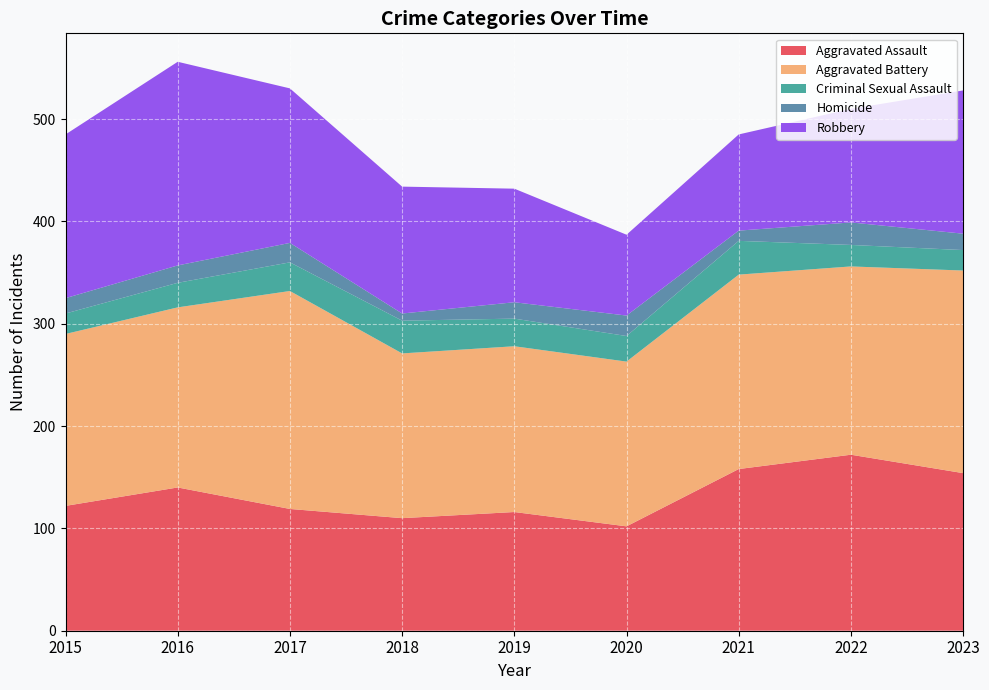

Reading left to right, what are all the values shown in this chart?

Aggravated Assault: 2015=122	2016=140	2017=119	2018=110	2019=116	2020=102	2021=158	2022=172	2023=154
Aggravated Battery: 2015=168	2016=176	2017=213	2018=161	2019=162	2020=161	2021=190	2022=184	2023=198
Criminal Sexual Assault: 2015=20	2016=24	2017=28	2018=32	2019=27	2020=25	2021=33	2022=21	2023=20
Homicide: 2015=15	2016=17	2017=19	2018=7	2019=16	2020=20	2021=10	2022=22	2023=16
Robbery: 2015=160	2016=199	2017=151	2018=124	2019=111	2020=79	2021=94	2022=111	2023=140